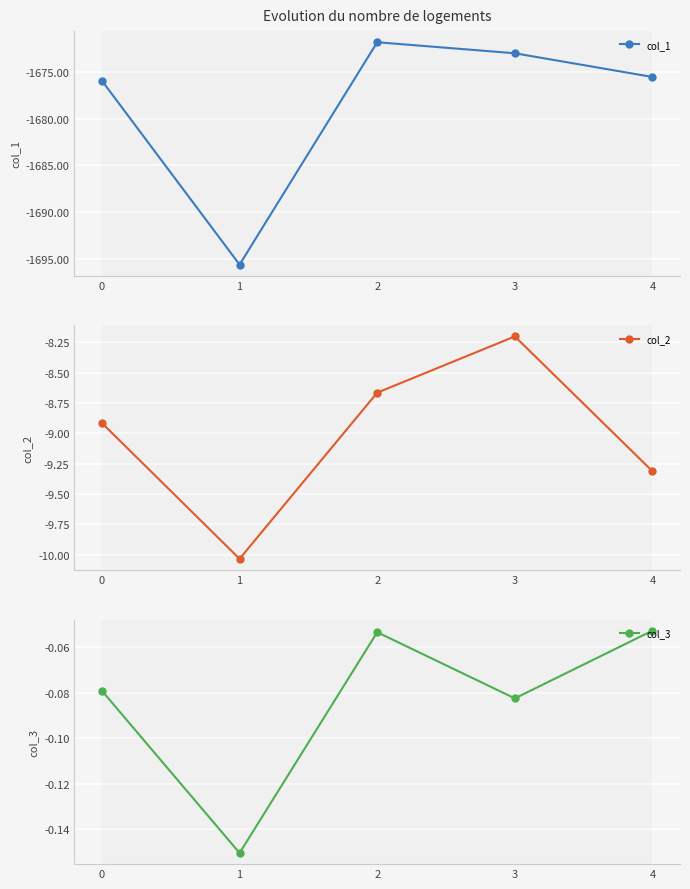

What is the value of the col_3 point at the 4th from the left?

-0.1